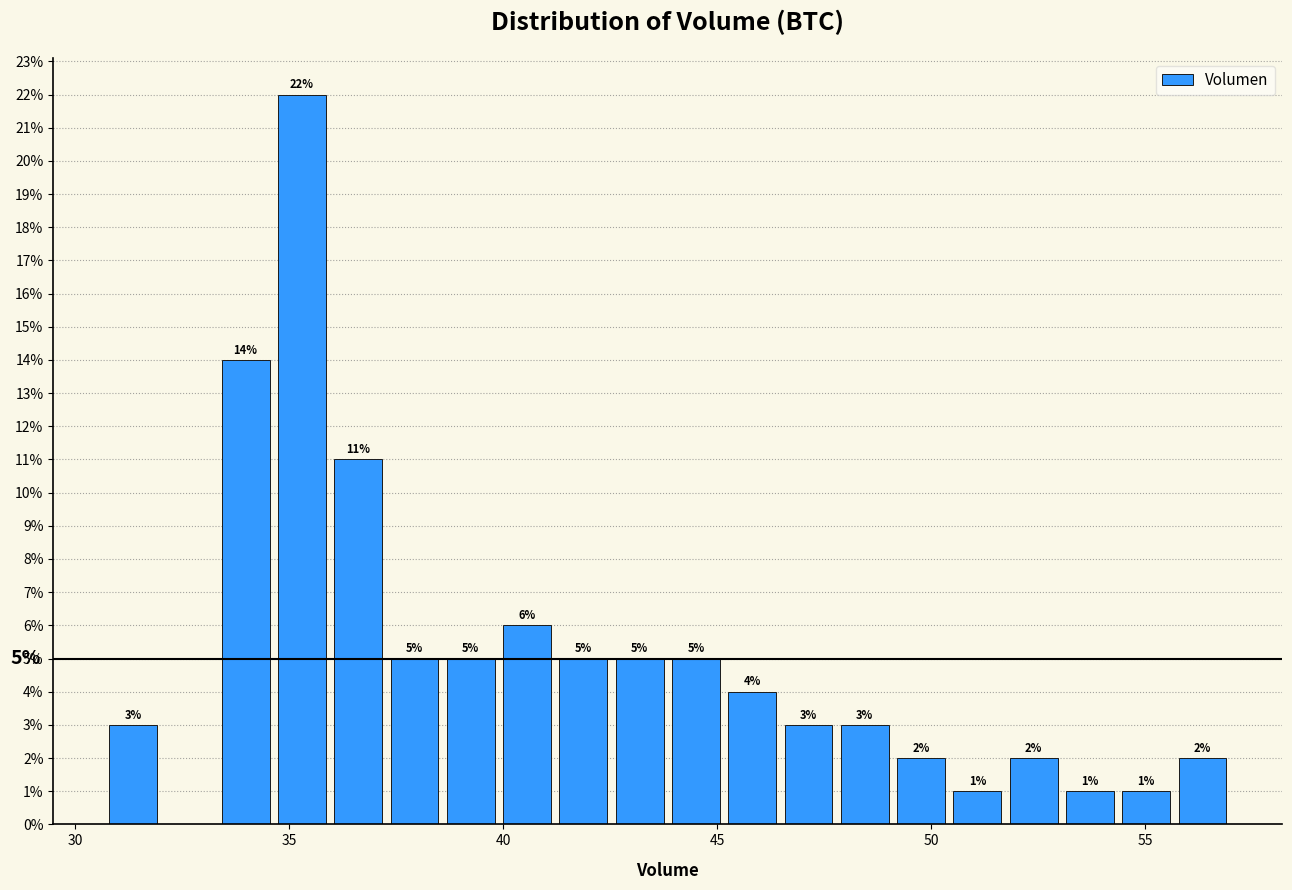

Around what value on the x-axis is the tallest bar? Give the approximate position of its centre, as read against the axis.

35.5